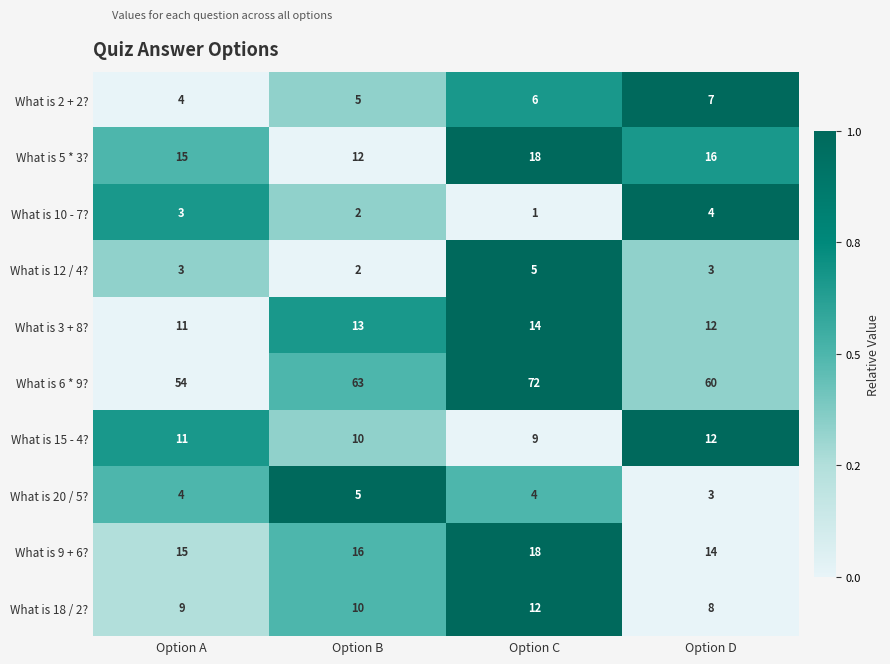

What is the average value of the What is 20 / 5? series?

4